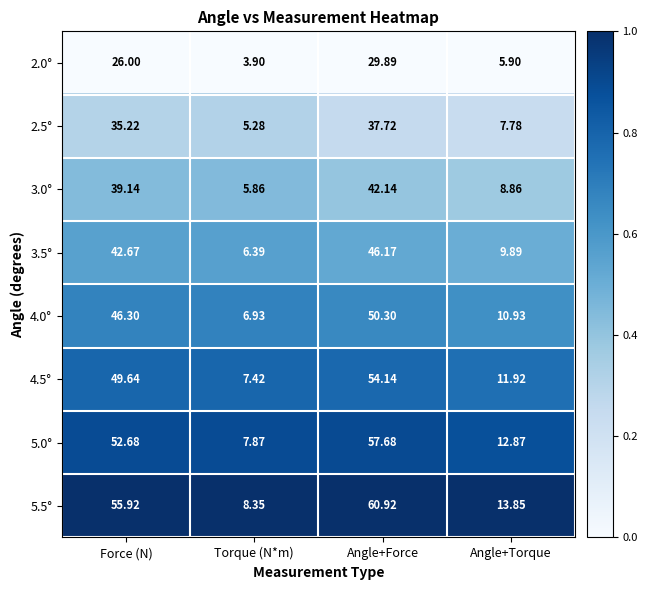

Rank the categories by 3.0° value from highest to lowest.

Angle+Force, Force (N), Angle+Torque, Torque (N*m)